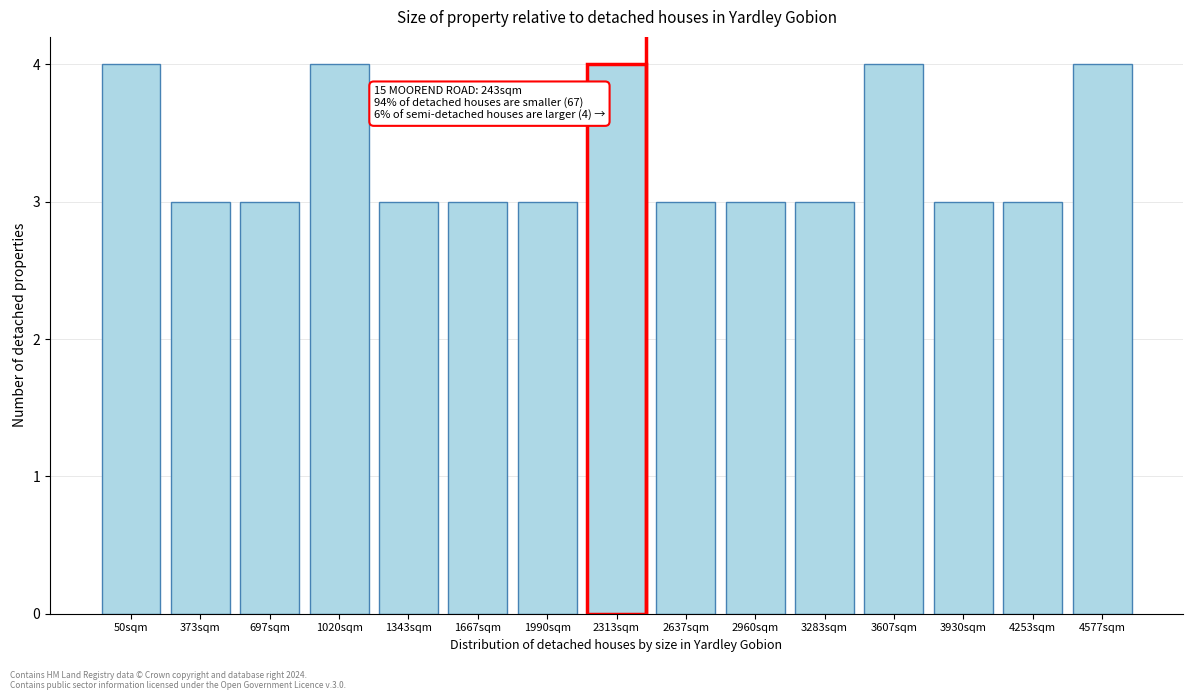

Reading right to left, list all the values displayed in this chart.

4	3	3	4	3	3	3	4	3	3	3	4	3	3	4